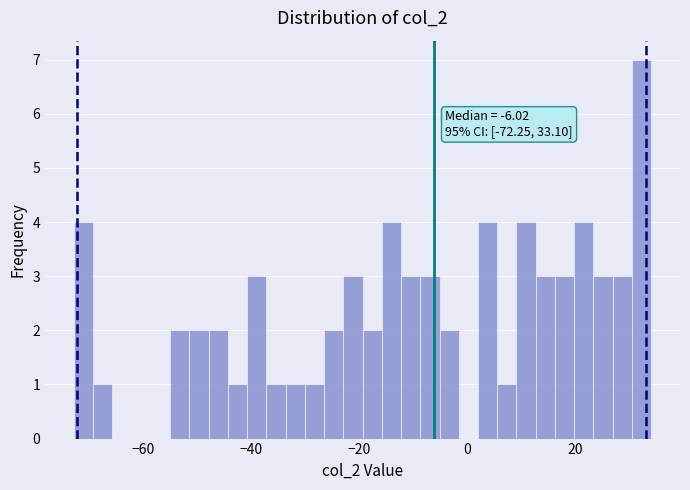

Read against the x-axis, roughly where is the centre of the tallest bar?

32